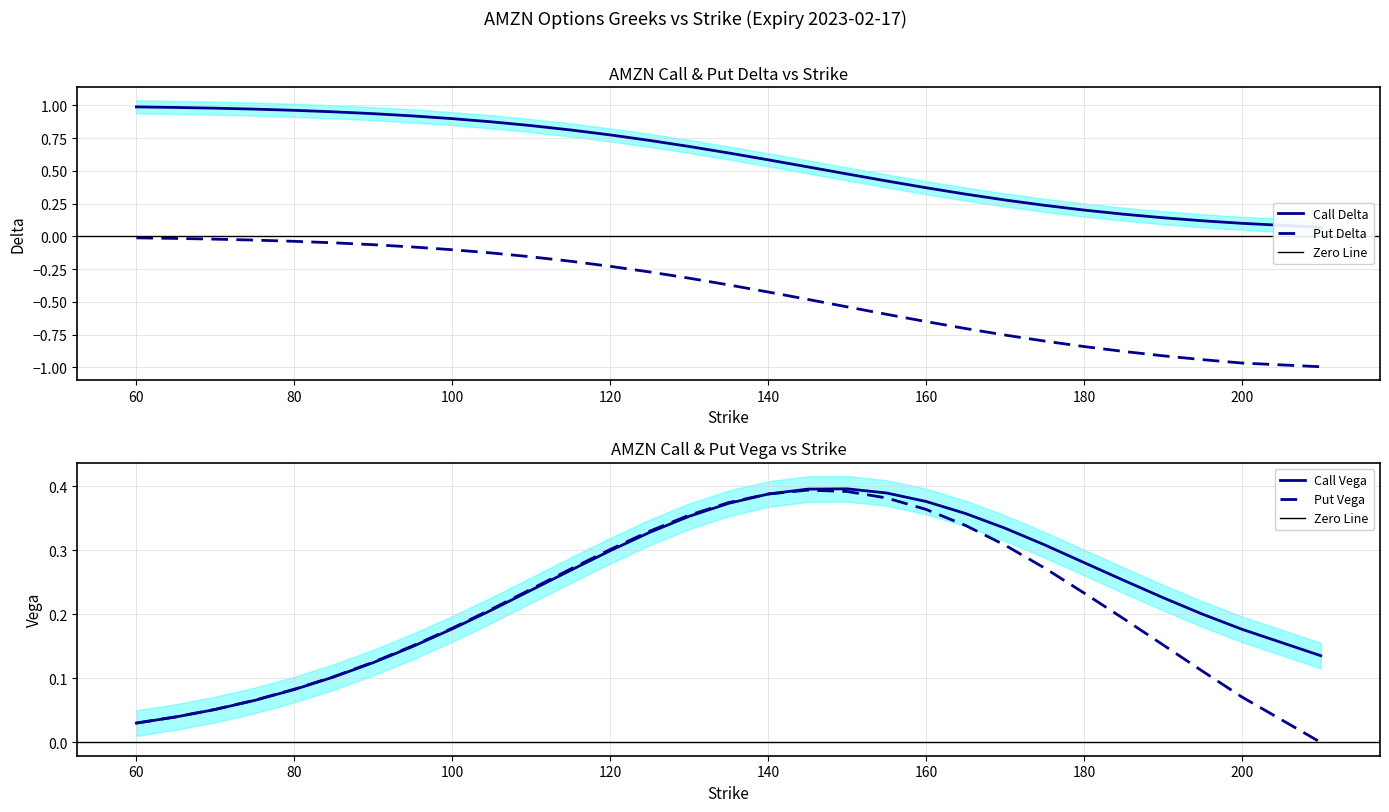

Is it true that vega_C equals 0.5 at 150?

False